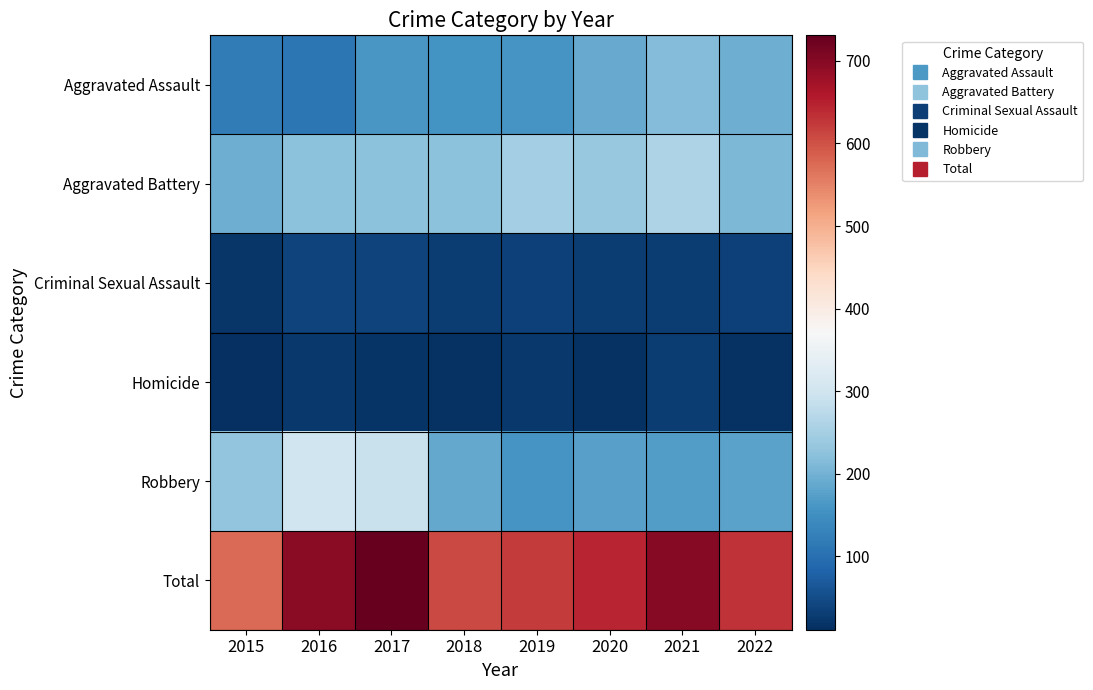

Which has a higher value, 2017 or 2015?

2017